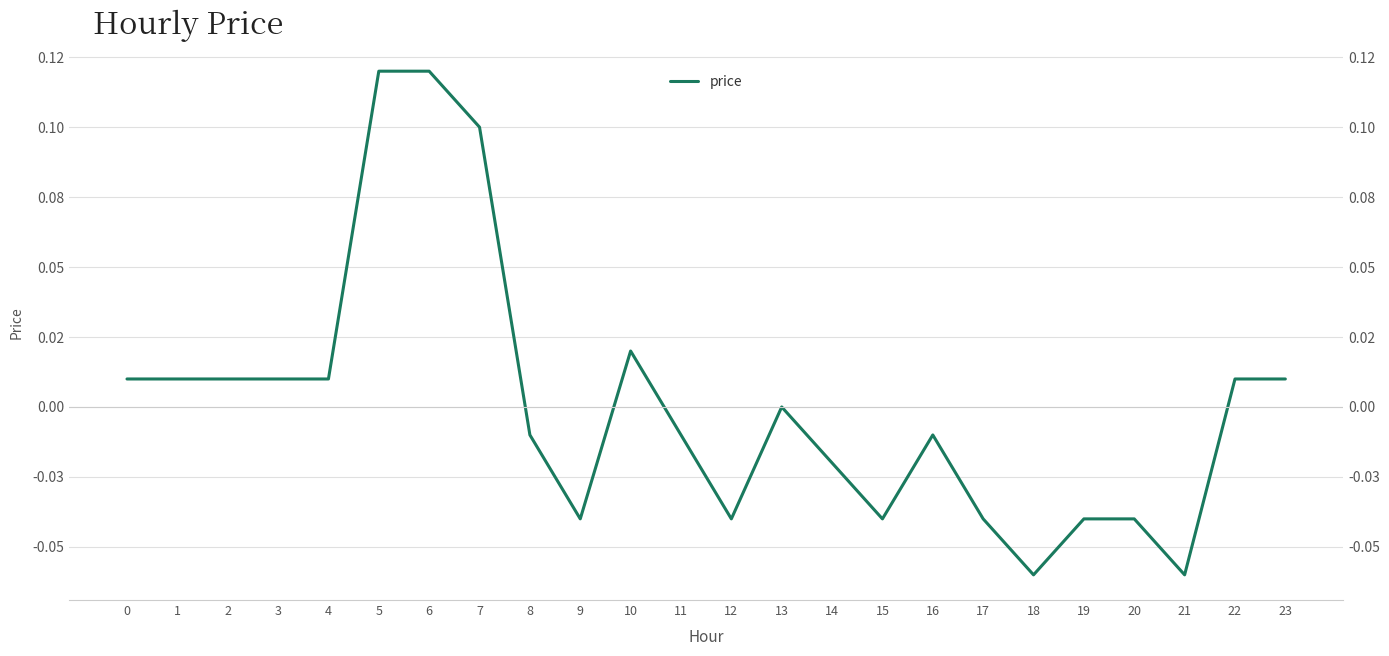

The value at 10 is 0.0. True or false?

False